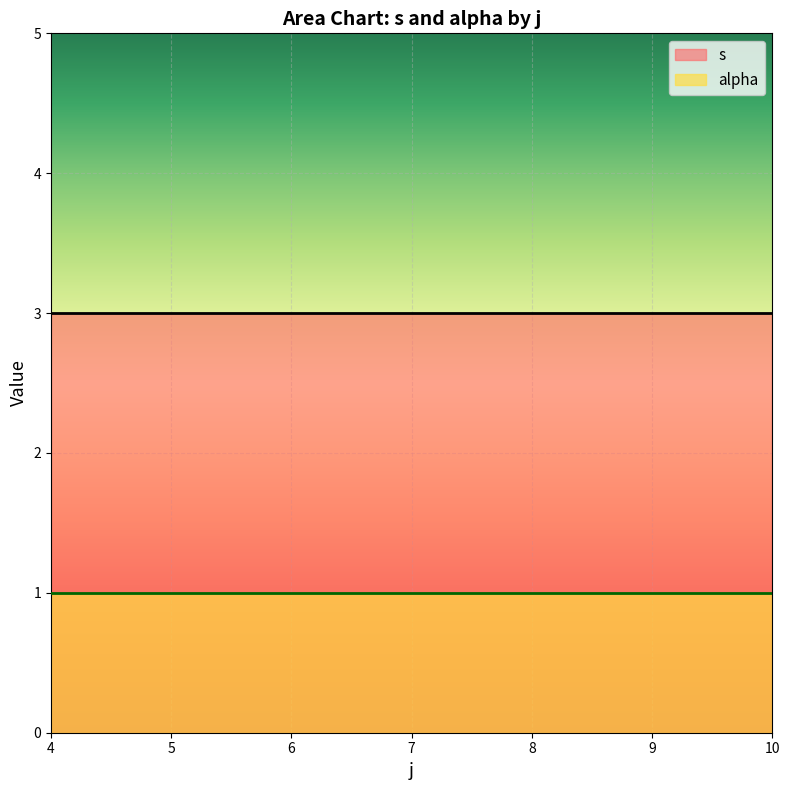

The value of s at 8 is 2. True or false?

True